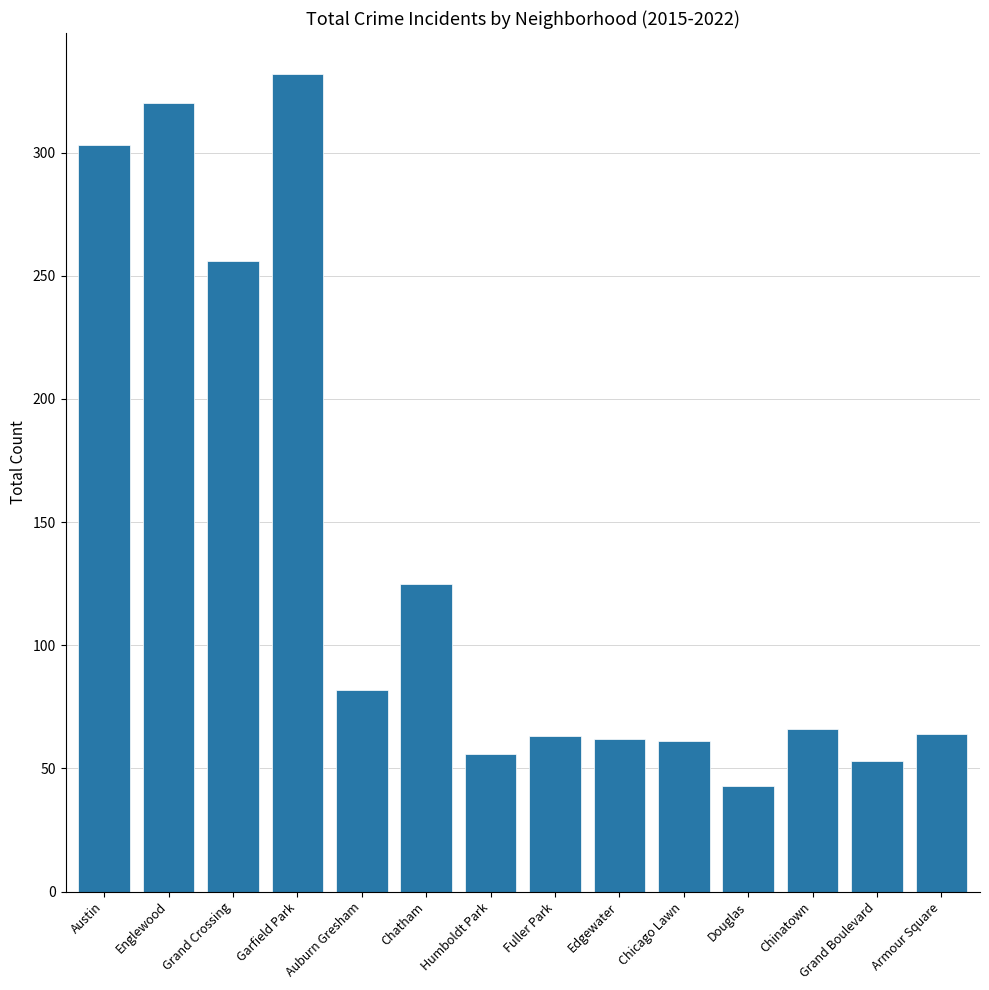

Are the bars horizontal?

No